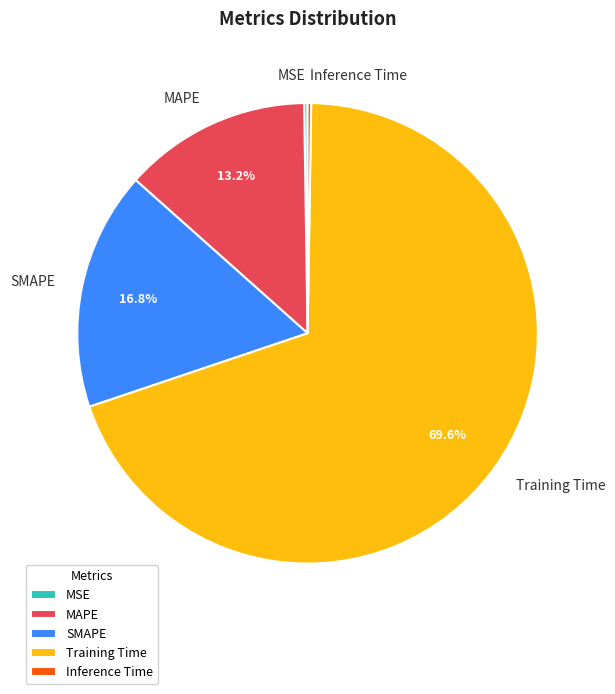

Is there a majority slice in this chart?

Yes